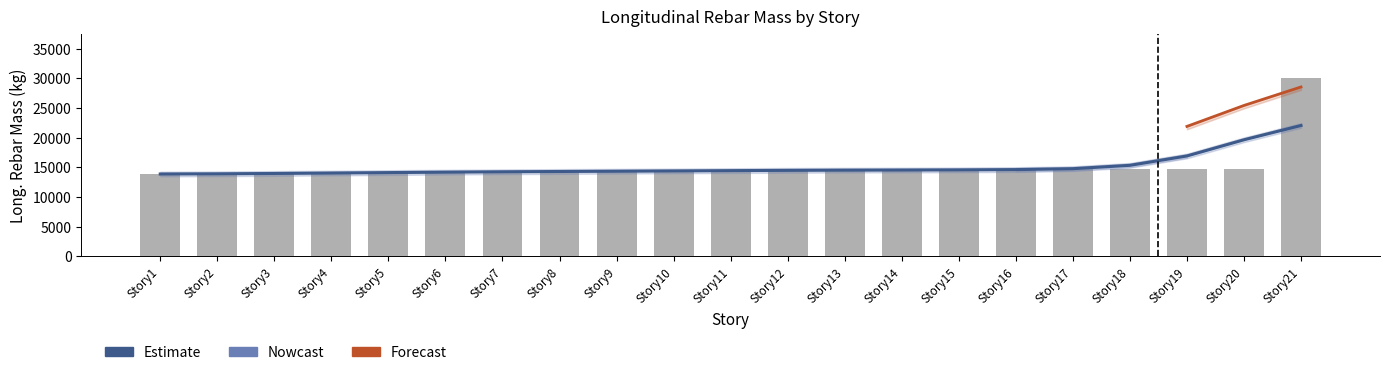

Where does the data first go above 14423?

Story11